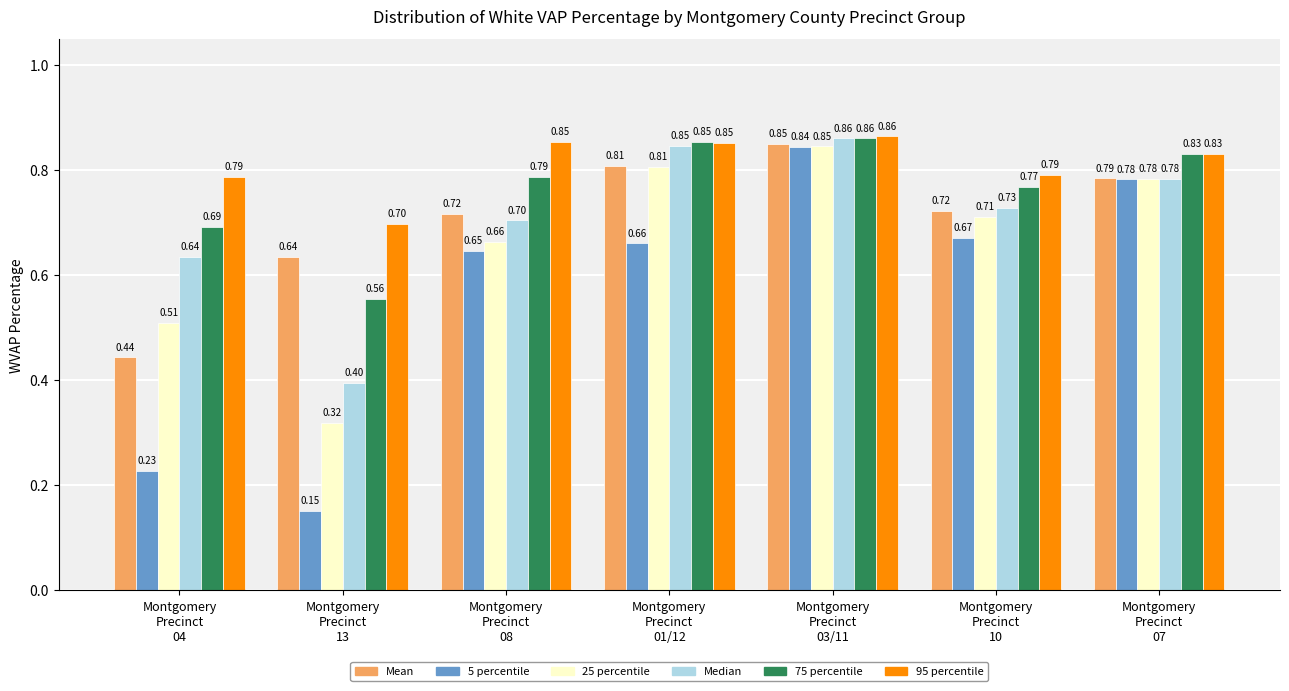

At how many categories does at least one series exceed 0?

7